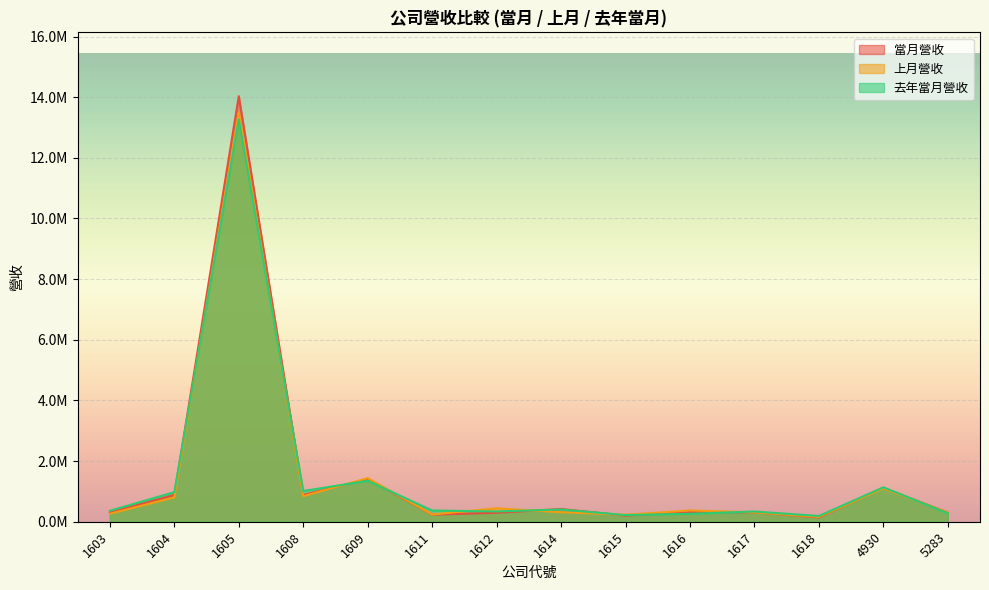

Which series has the widest spread of values?

當月營收